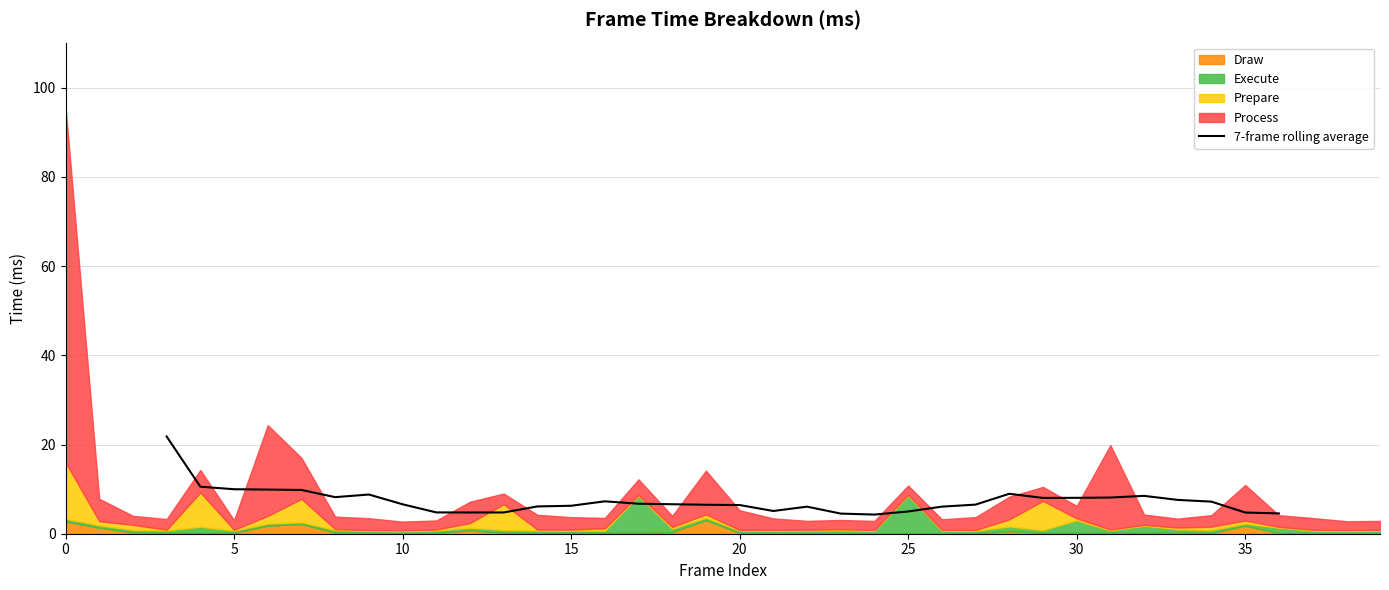

What is the difference between the maximum and minimum values?

17.5